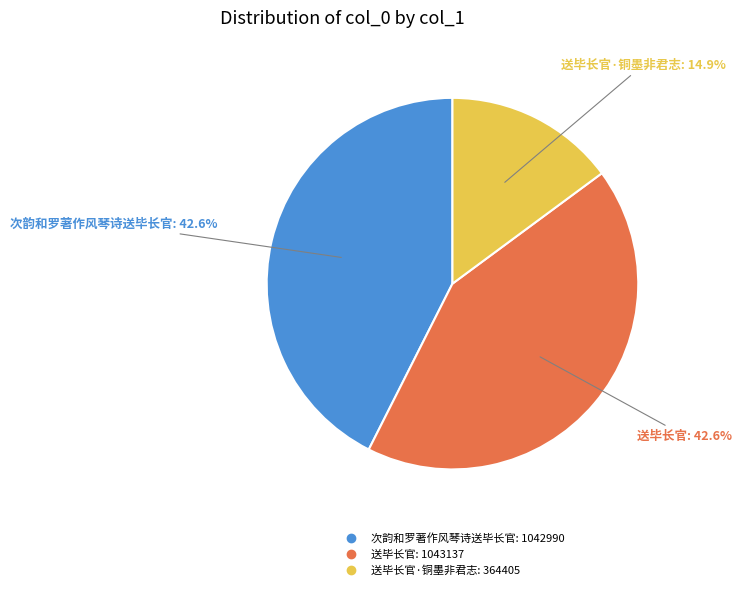

Does any single category account for the majority?

No